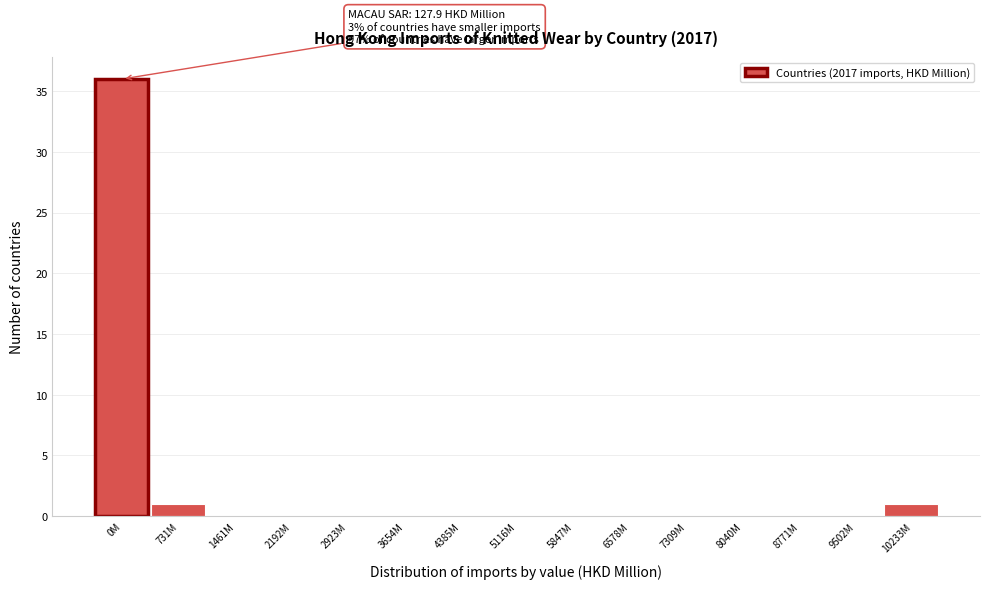

Reading left to right, list all the values displayed in this chart.

0M=36	731M=1	1461M=0	2192M=0	2923M=0	3654M=0	4385M=0	5116M=0	5847M=0	6578M=0	7309M=0	8040M=0	8771M=0	9502M=0	10233M=1